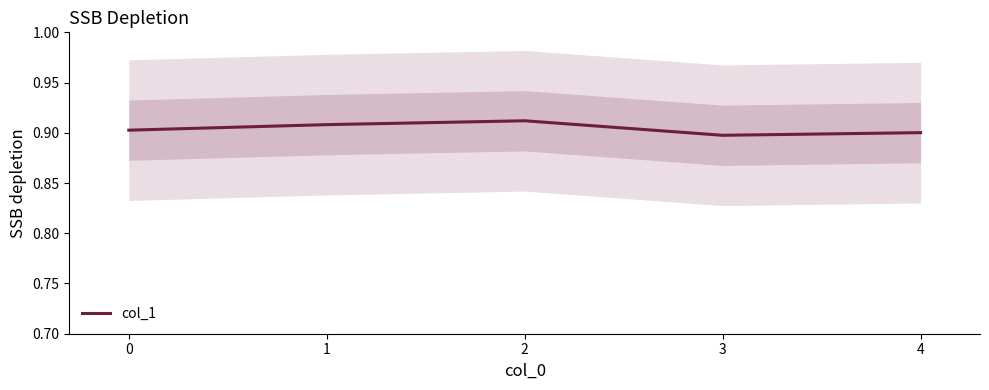

The col_1 series shows 1.3 at 3. True or false?

False